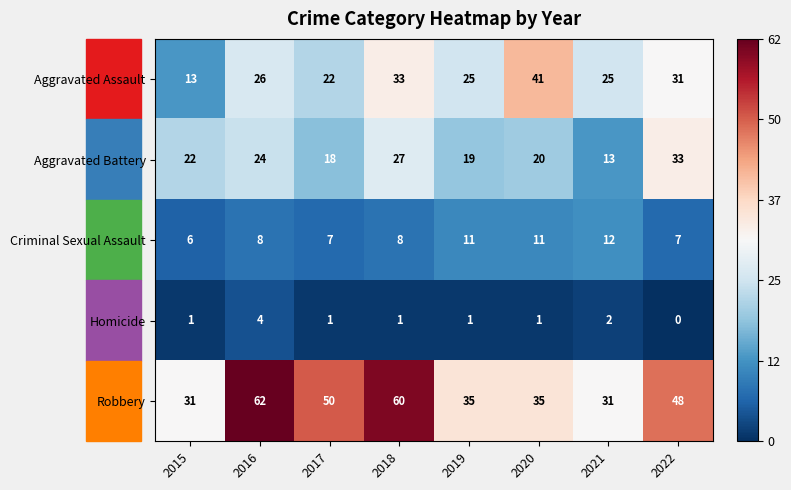

The value of Homicide at 2017 is 1. True or false?

True